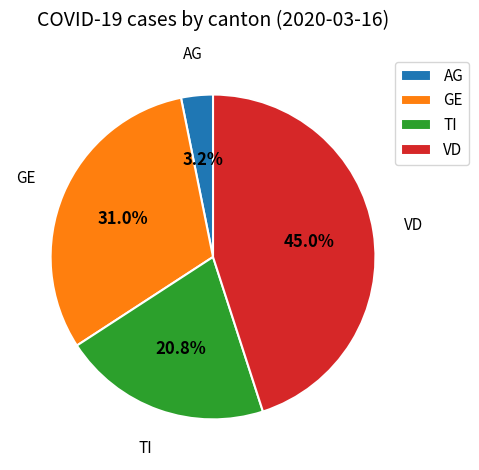

Count the number of slices in the pie.

4